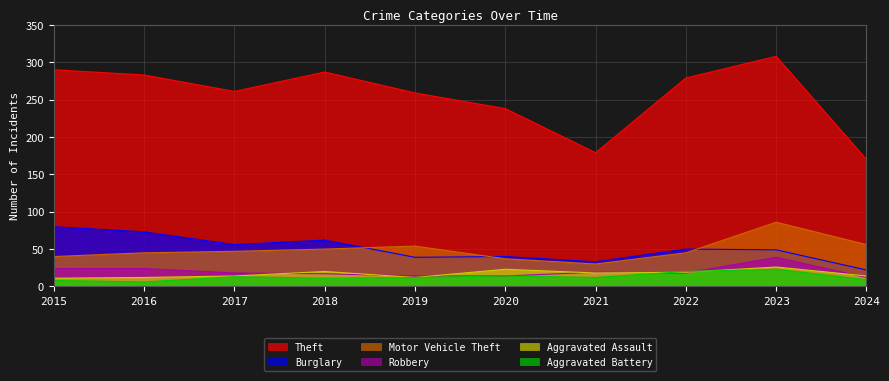

How many interior local valleys does the Theft series have?

2